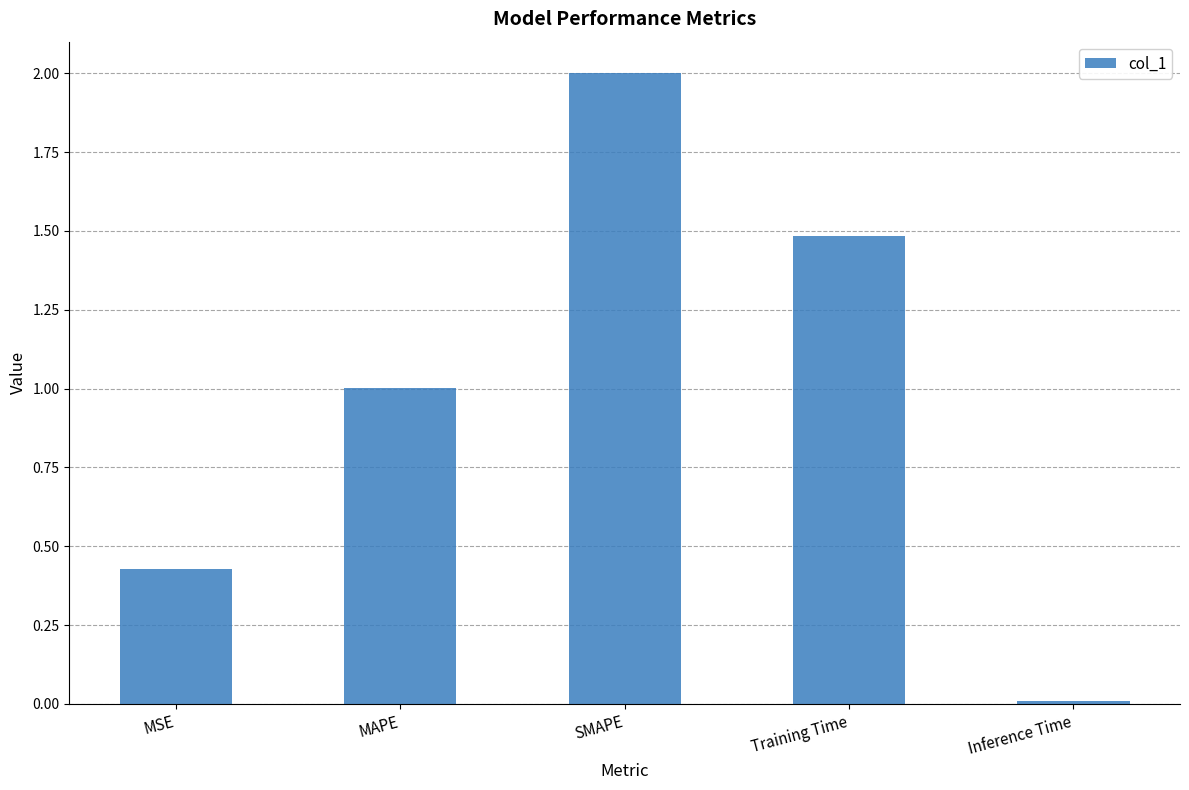

How many bars are there in total?

5